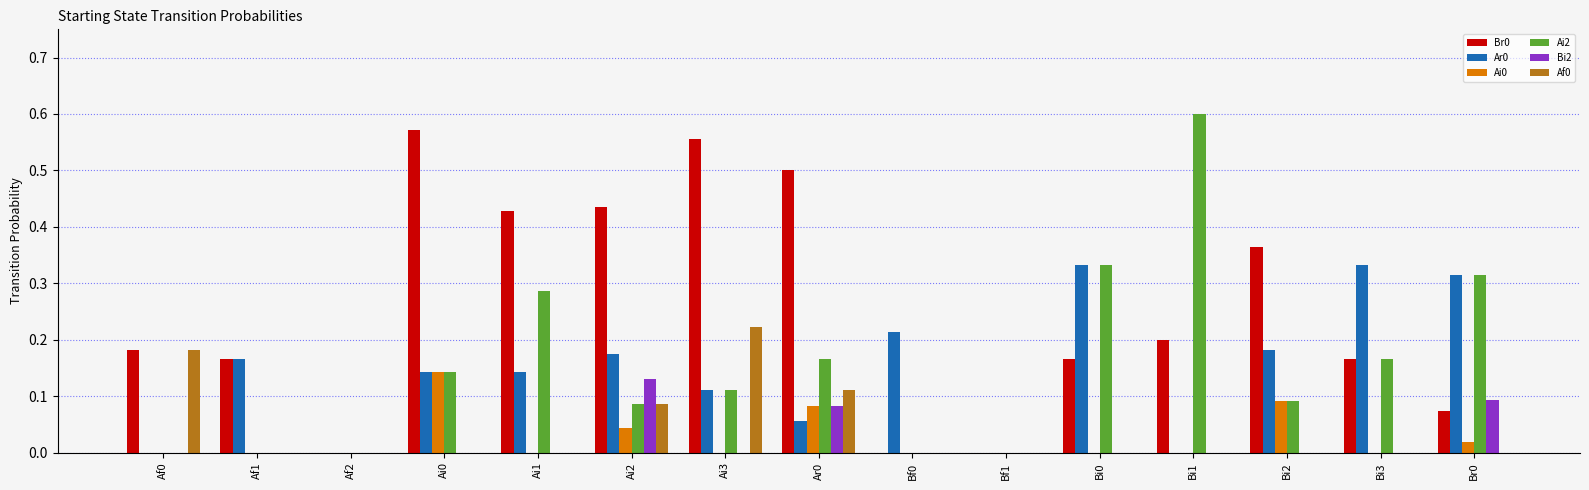

The value of Ar0 at Bi1 is 0.0. True or false?

True